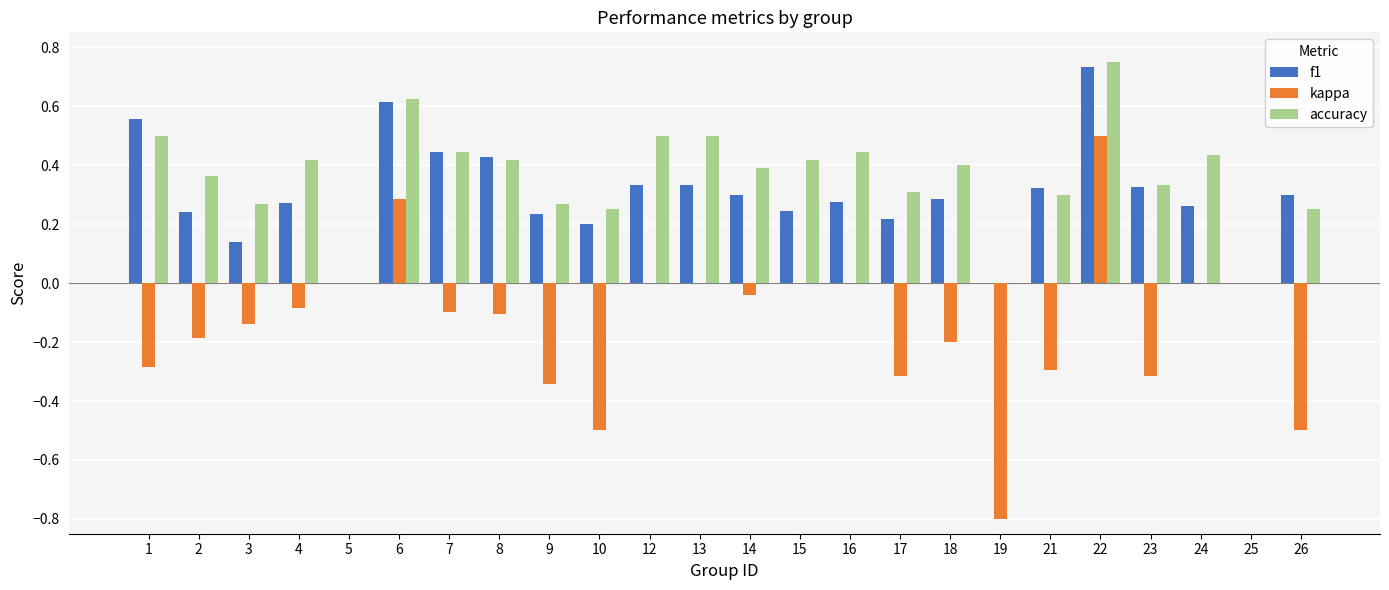

True or false: accuracy has a value of 1.0 at 6.

False